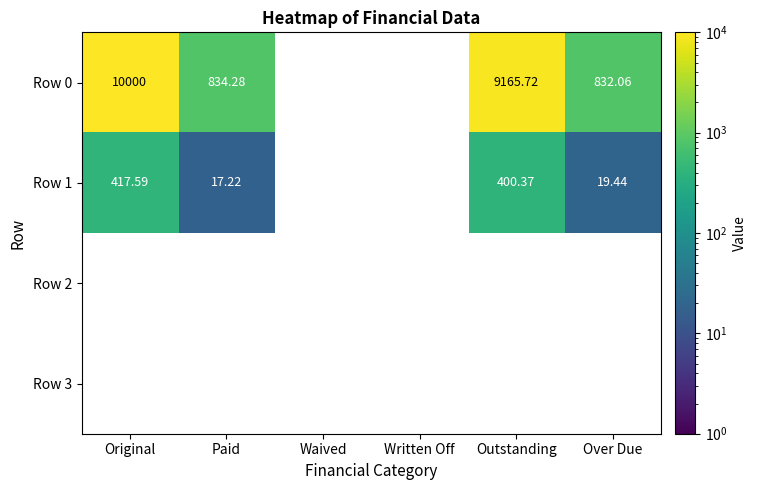

At Written Off, list the series in order from smallest to largest.

Row 0, Row 1, Row 2, Row 3